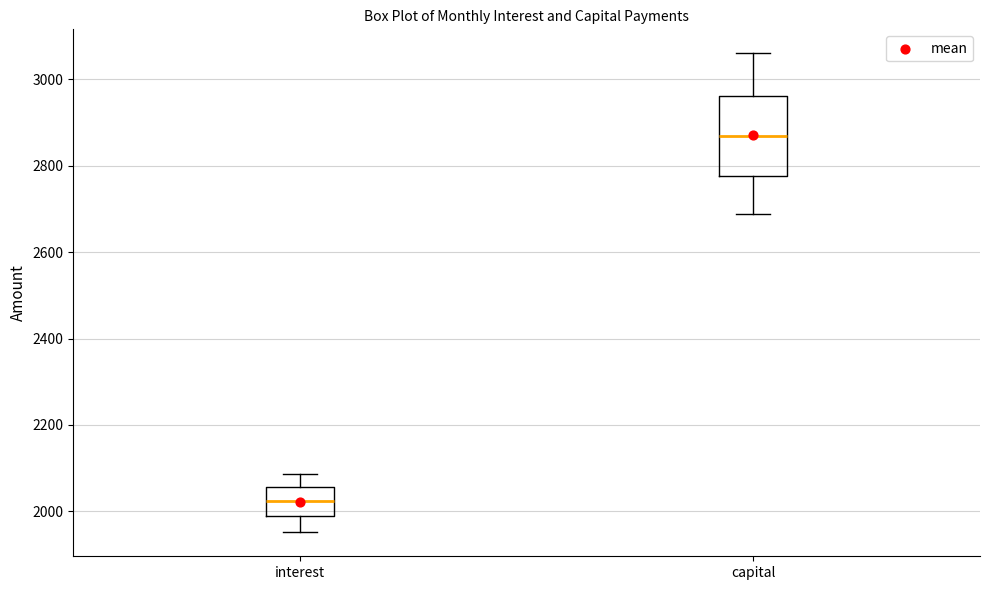

Reading left to right, transcribe this box plot: for each box, give where its median line is, the range the box spans, and where its two whiskers end, as read against the y-axis. The values are not printed on the chart, so give them approximately, as read against the axis.

interest: median 2020, box 1980 to 2060, whiskers 1960 to 2080
capital: median 2860, box 2780 to 2960, whiskers 2680 to 3060